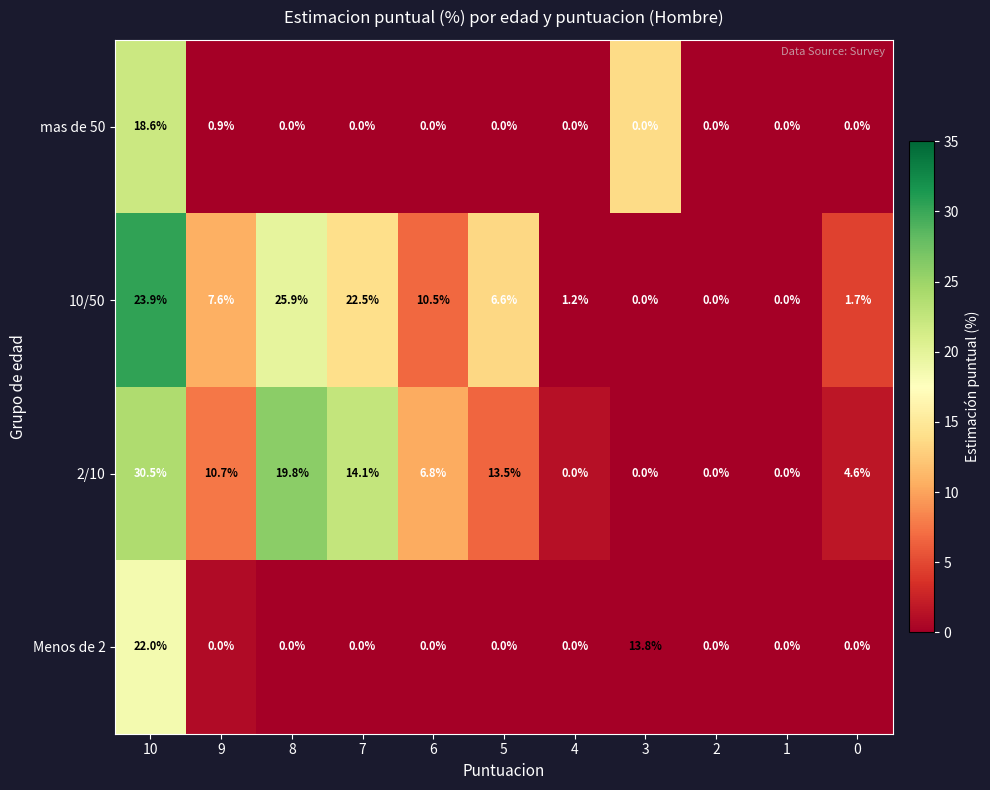

True or false: 10/50 has a value of 37.8 at 7.

False